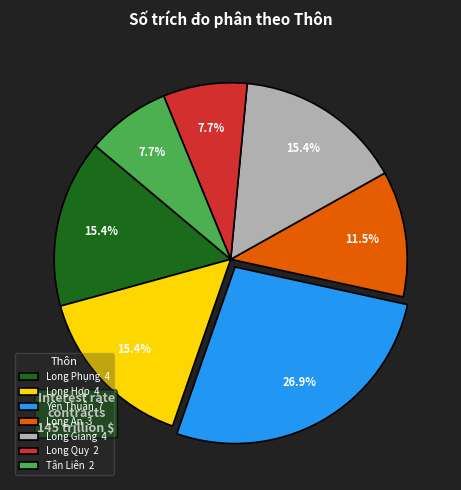

Which has a higher value, Long An 3 or Long Quy 2?

Long An 3